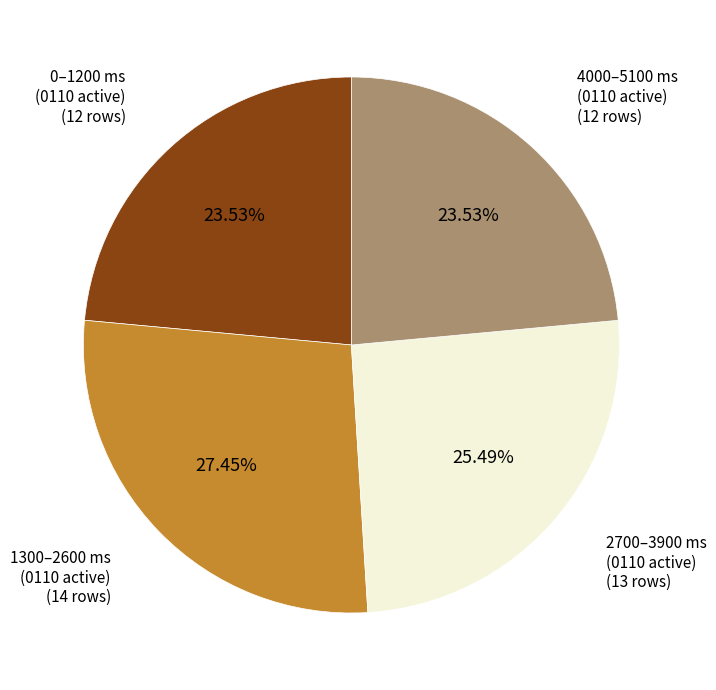

Combined, do 0–1200 ms (0110 active) and 1300–2600 ms (0110 active) account for over 50%?

Yes